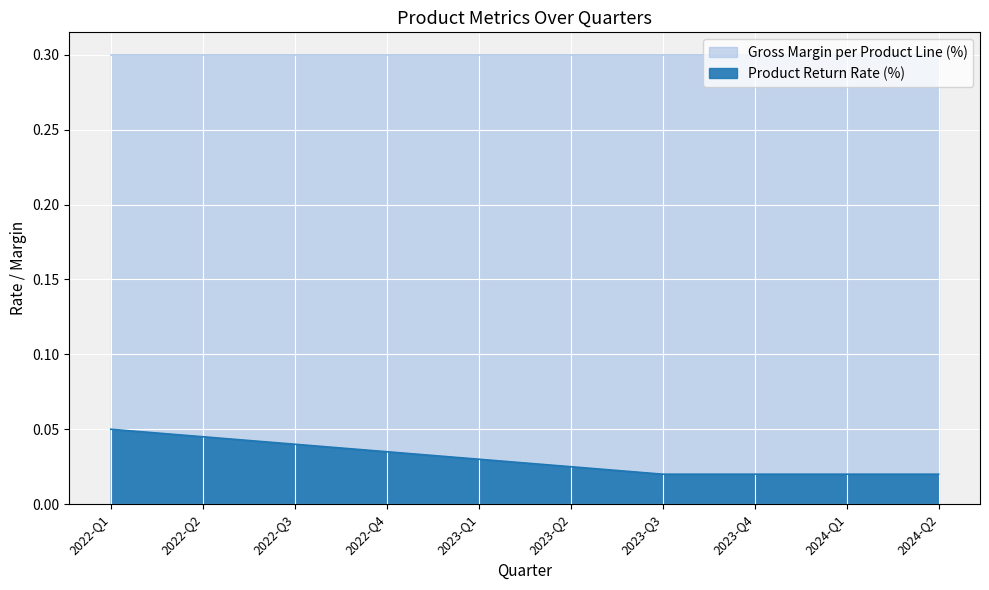

Which category has the lowest value across all series?

2023-Q3